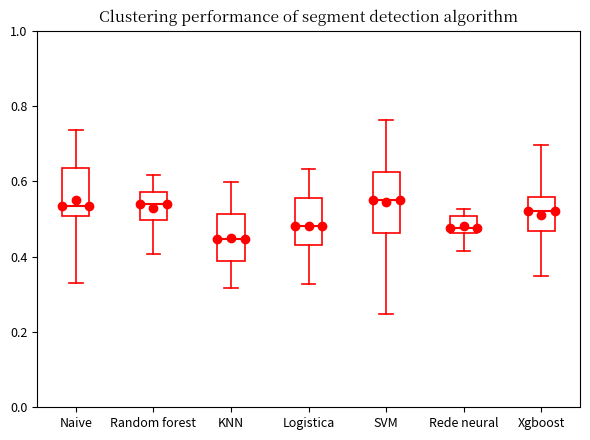

Reading left to right, read every box against the y-axis: the position of its median line, the range the box covers, and the ends of its whiskers. The values are not printed on the chart, so give them approximately, as read against the axis.

Naive: median 0.54, box 0.50 to 0.64, whiskers 0.34 to 0.74
Random forest: median 0.54, box 0.50 to 0.58, whiskers 0.40 to 0.62
KNN: median 0.44, box 0.38 to 0.52, whiskers 0.32 to 0.60
Logistica: median 0.48, box 0.44 to 0.56, whiskers 0.32 to 0.64
SVM: median 0.56, box 0.46 to 0.62, whiskers 0.24 to 0.76
Rede neural: median 0.48, box 0.46 to 0.50, whiskers 0.42 to 0.52
Xgboost: median 0.52, box 0.46 to 0.56, whiskers 0.34 to 0.70